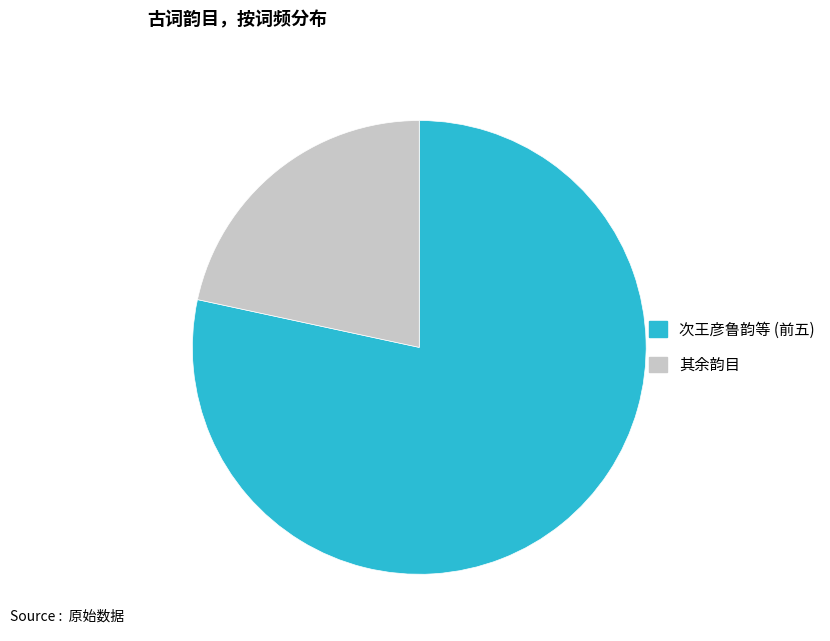

How many slices are in this pie chart?

2